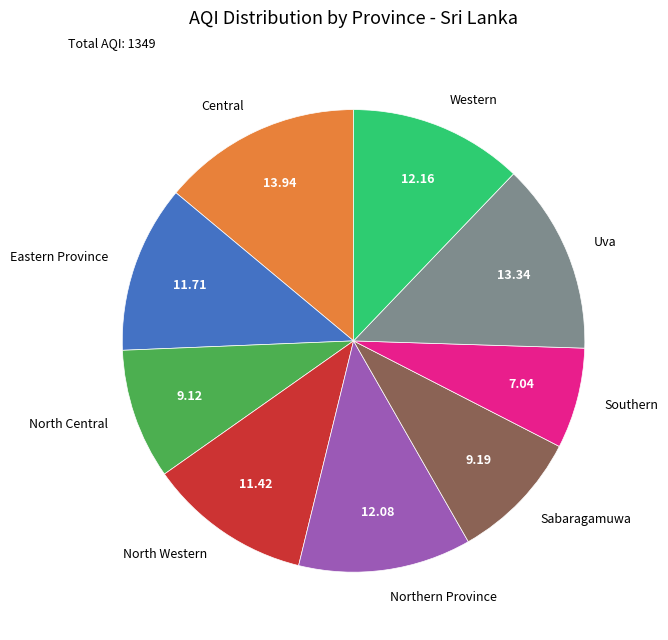

Which category has the smallest portion of the pie?

Southern